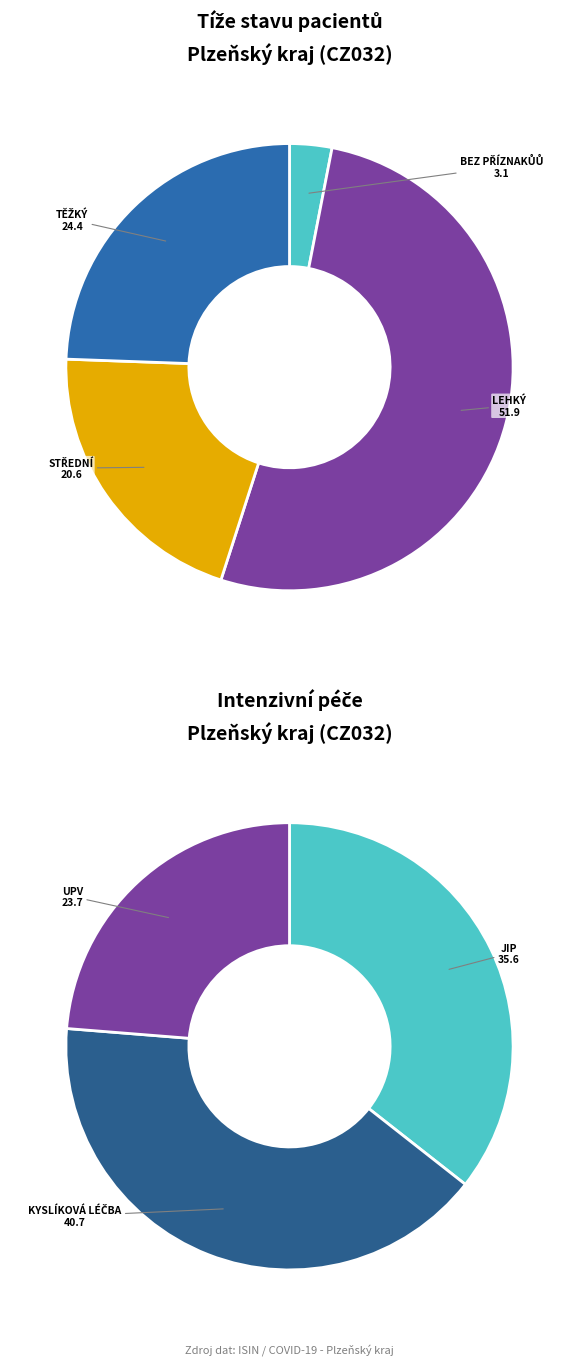

Which series has the largest range (max minus min)?

Lehký